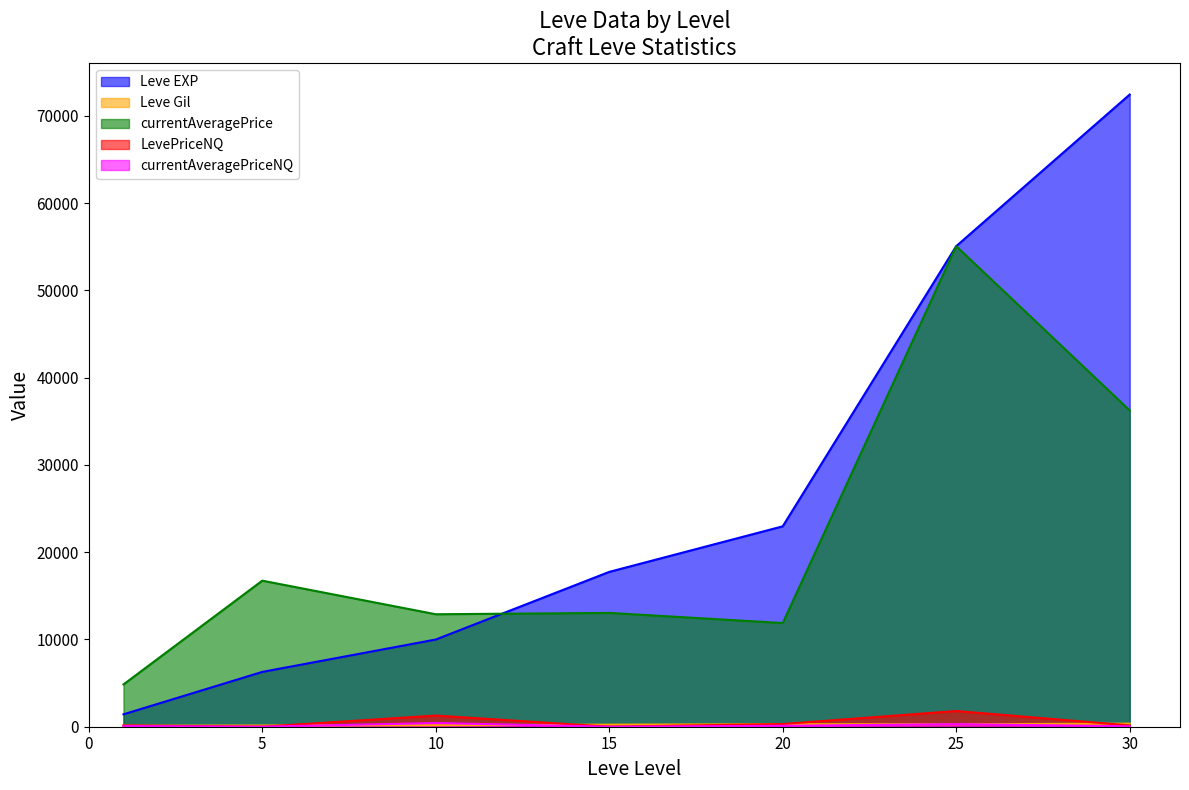

What is the value of the LevePriceNQ point at the 7th from the left?

150